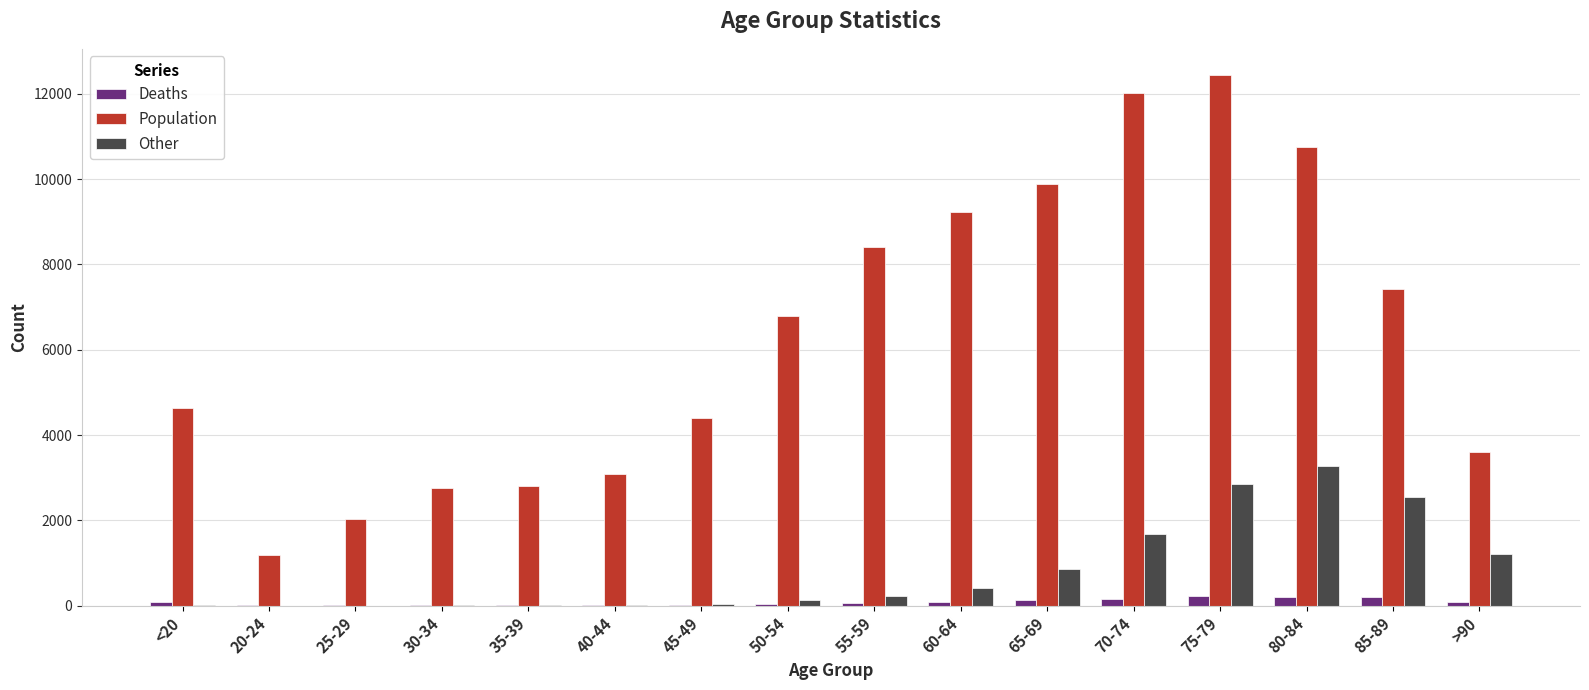

How many groups of bars are there?

16